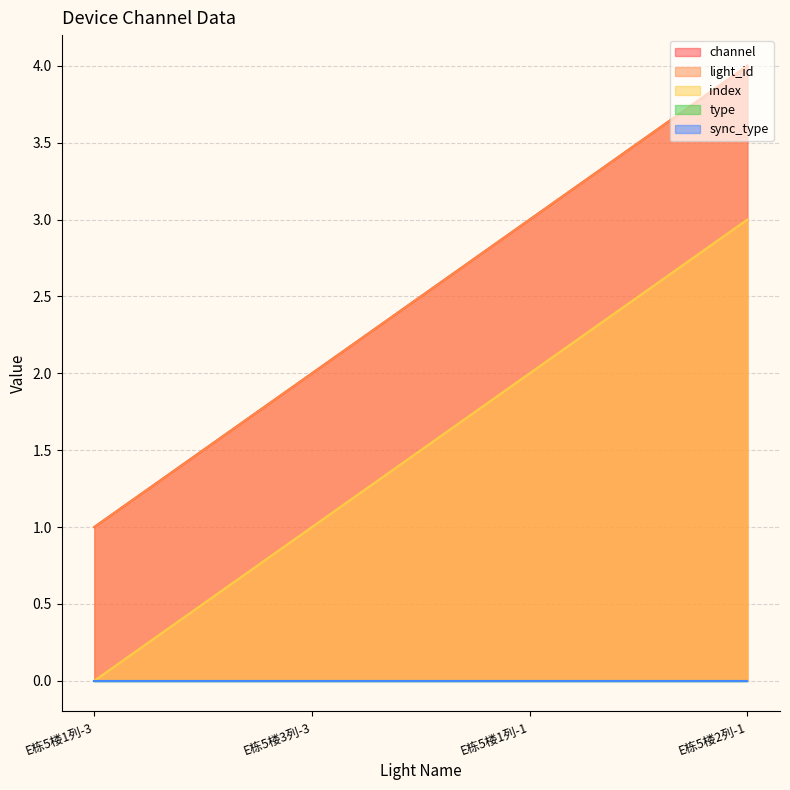

The value of light_id at E栋5楼1列-3 is 1. True or false?

True